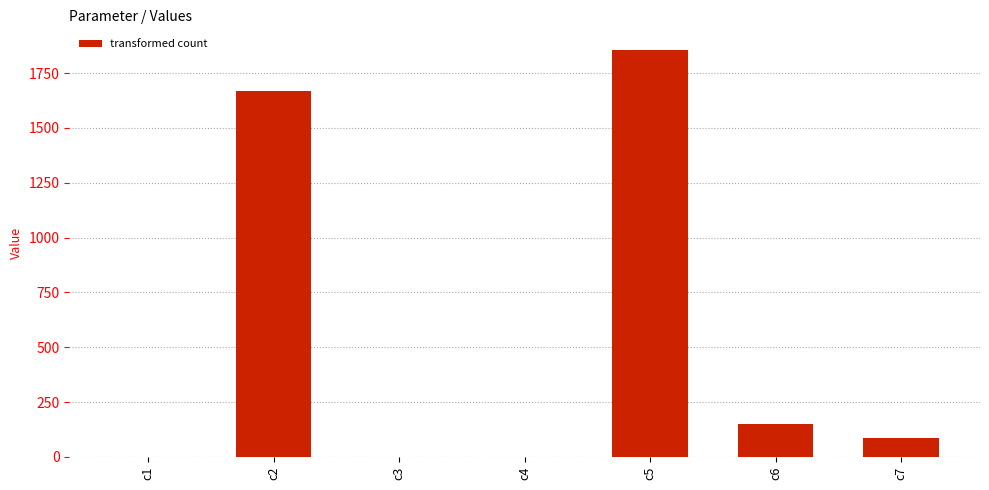

What is the difference between the values at c4 and c6?

149.3